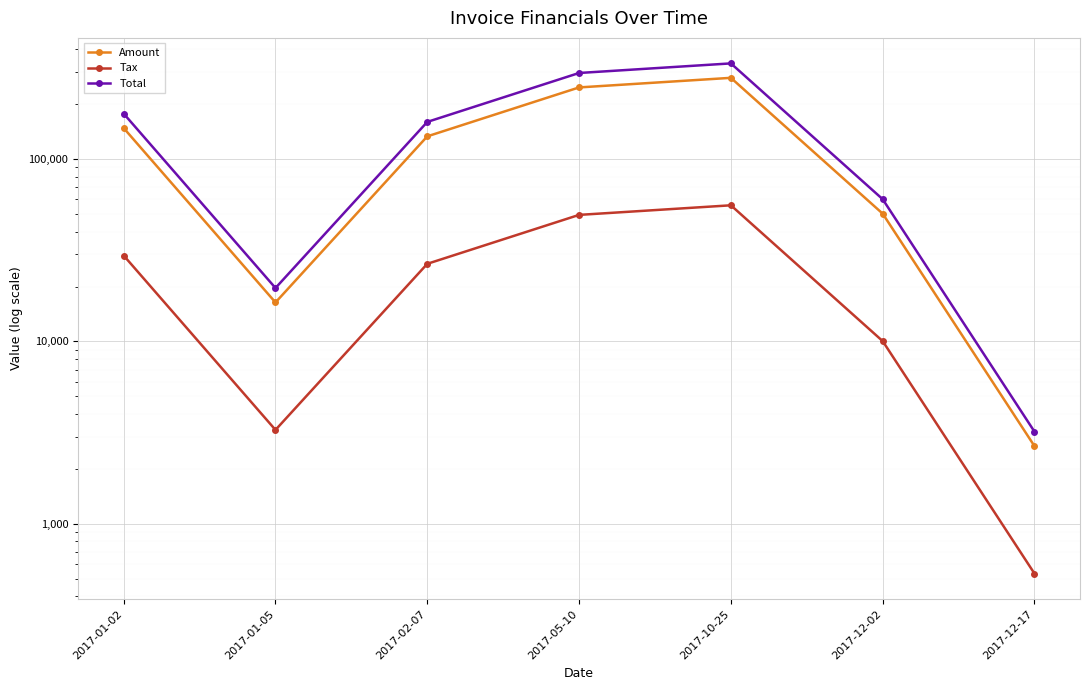

At which category is the sum across all series the highest?

2017-10-25